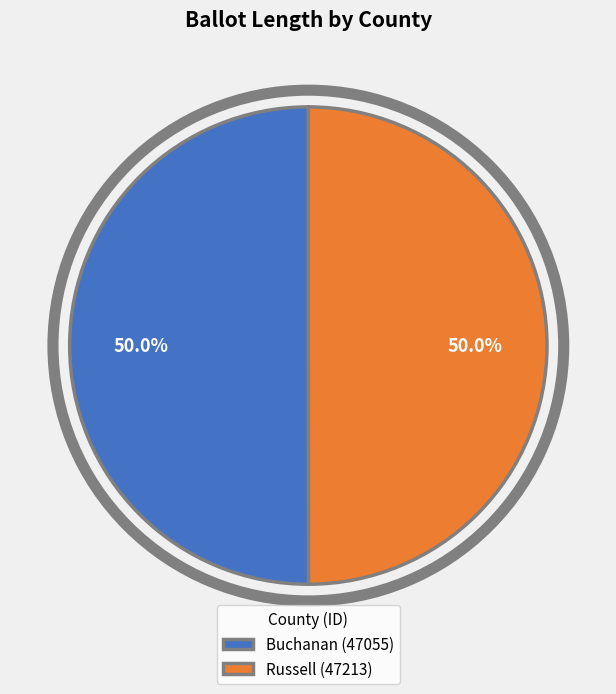

Do Buchanan (47055) and Russell (47213) together represent more than half of the pie?

Yes